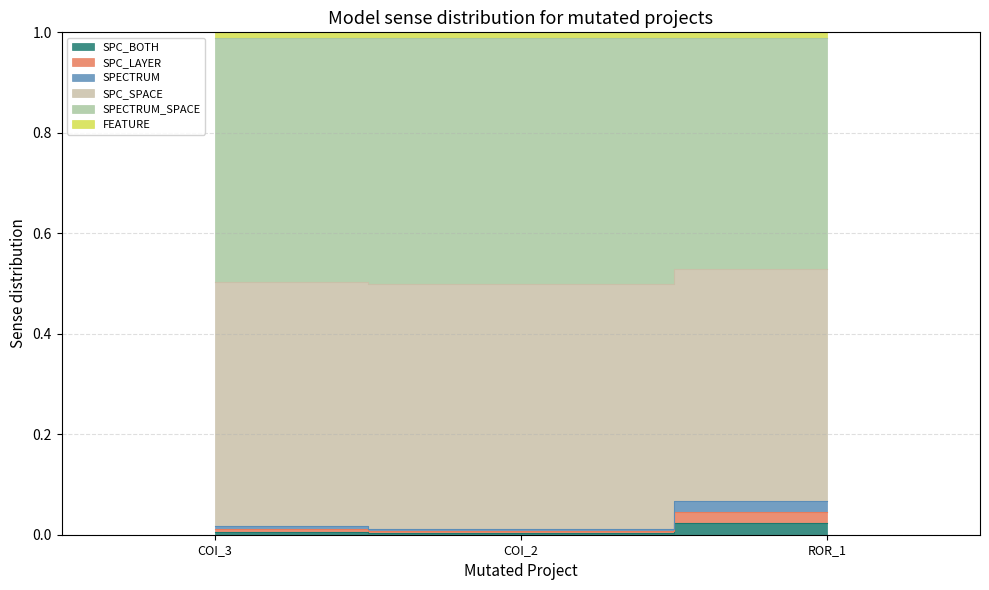

What is the difference between the highest and lowest values at ROR_1?

1.0